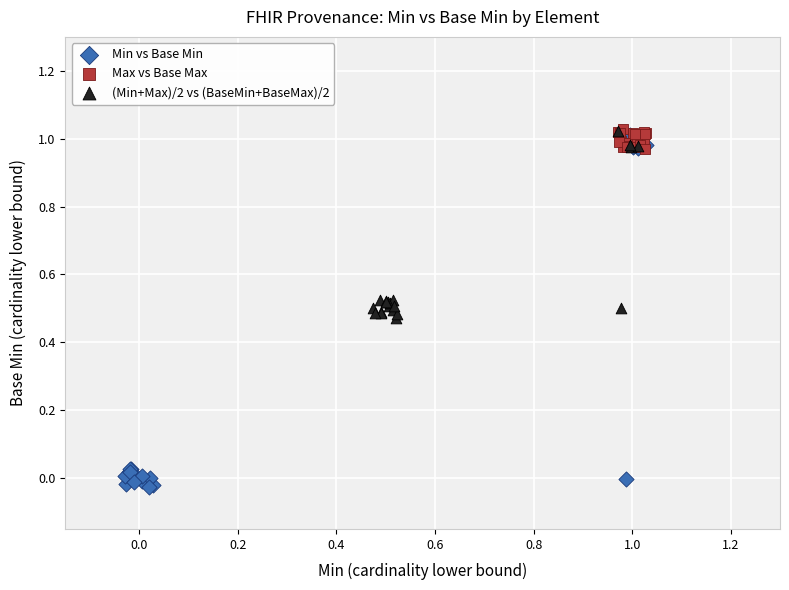

What are all the series names shown in the legend?

Min vs Base Min, Max vs Base Max, (Min+Max)/2 vs (BaseMin+BaseMax)/2